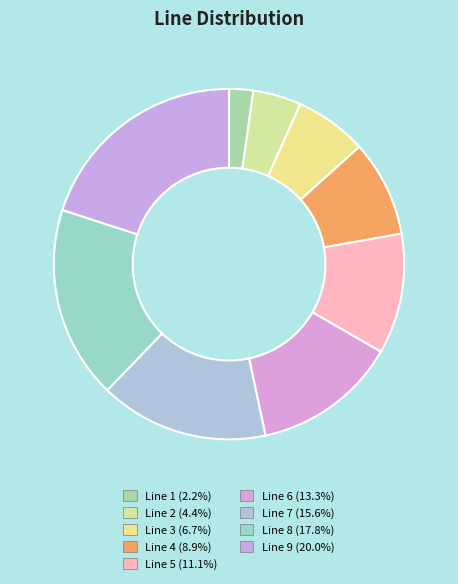

What is the smallest slice in the pie chart?

Line 1